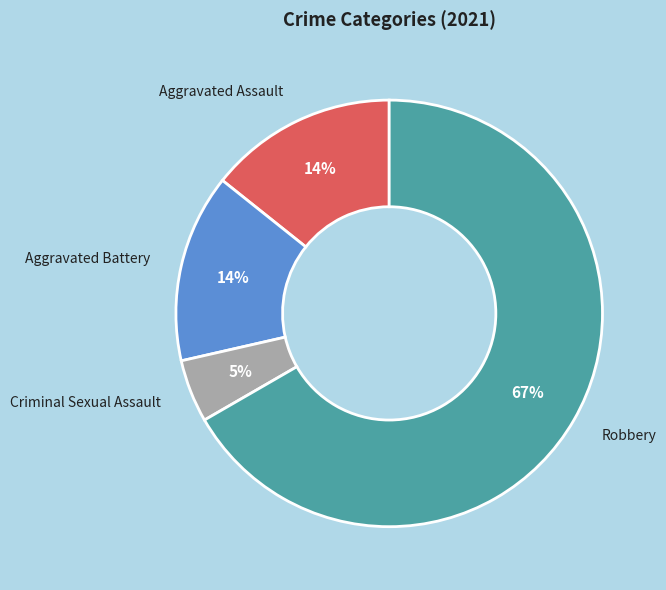

Which slice is the largest?

Robbery